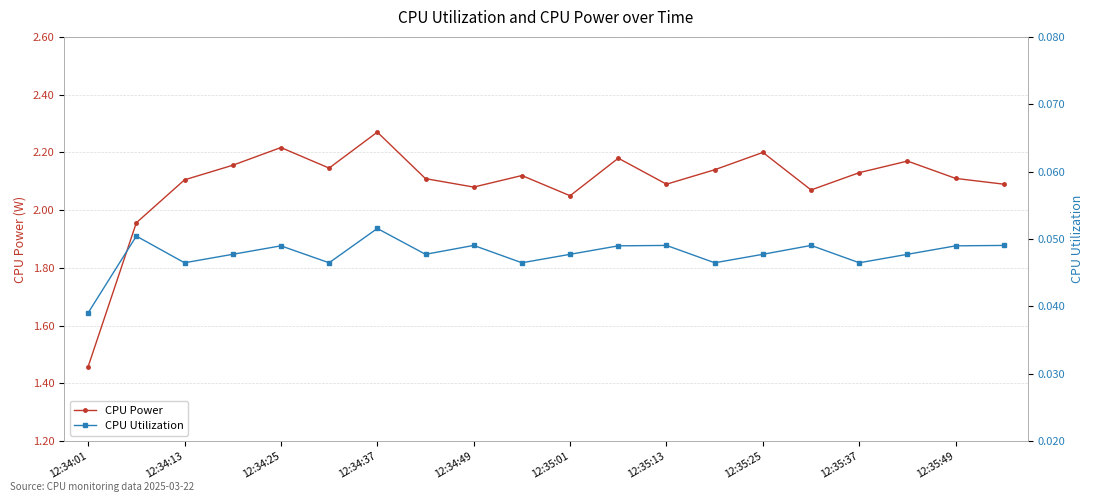

Which series has the largest total across all categories?

CPU Power